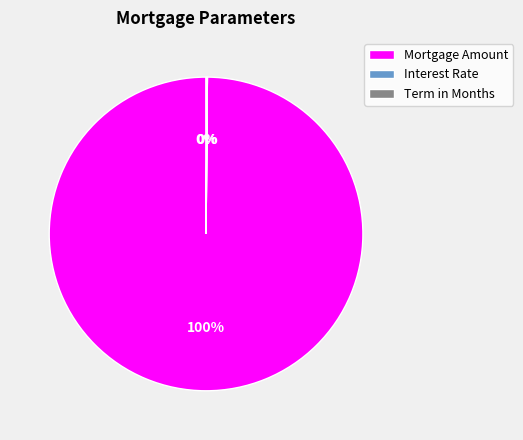

True or false: Mortgage Amount accounts for 100% of the total.

True